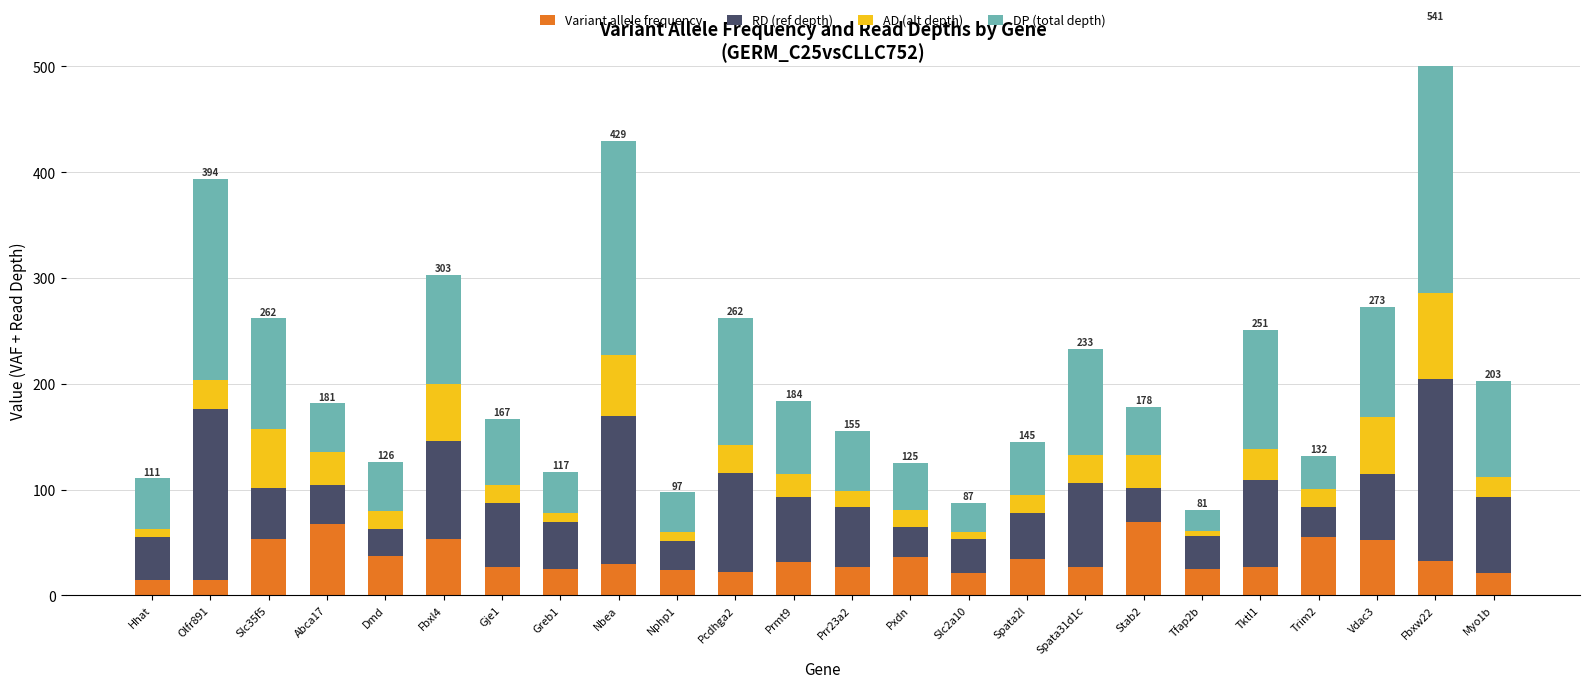

Which series has the largest range (max minus min)?

DP (total depth)